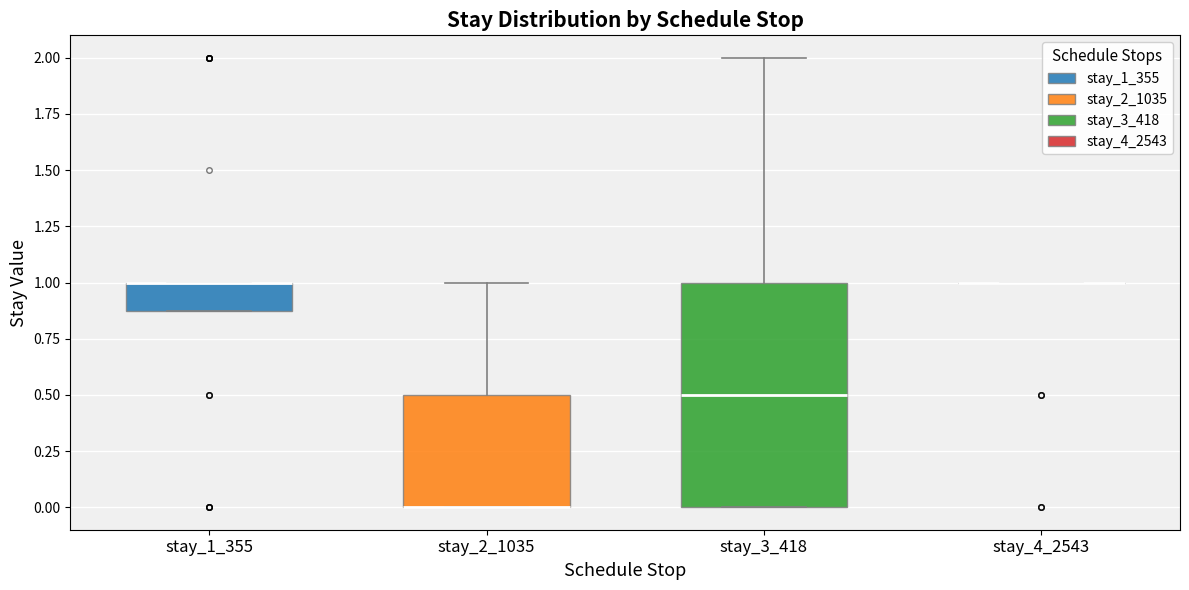

Reading left to right, read every box against the y-axis: the position of its median line, the range the box covers, and the ends of its whiskers. The values are not printed on the chart, so give them approximately, as read against the axis.

stay_1_355: median 1.0 (drawn on the box's upper edge), box 0.9 to 1.0, whiskers 0.9 to 1.0
stay_2_1035: median 0.0 (drawn on the box's lower edge), box 0.0 to 0.5, whiskers 0.0 to 1.0
stay_3_418: median 0.5, box 0.0 to 1.0, whiskers 0.0 to 2.0
stay_4_2543: box collapsed to a line at 1.0, whiskers 1.0 to 1.0